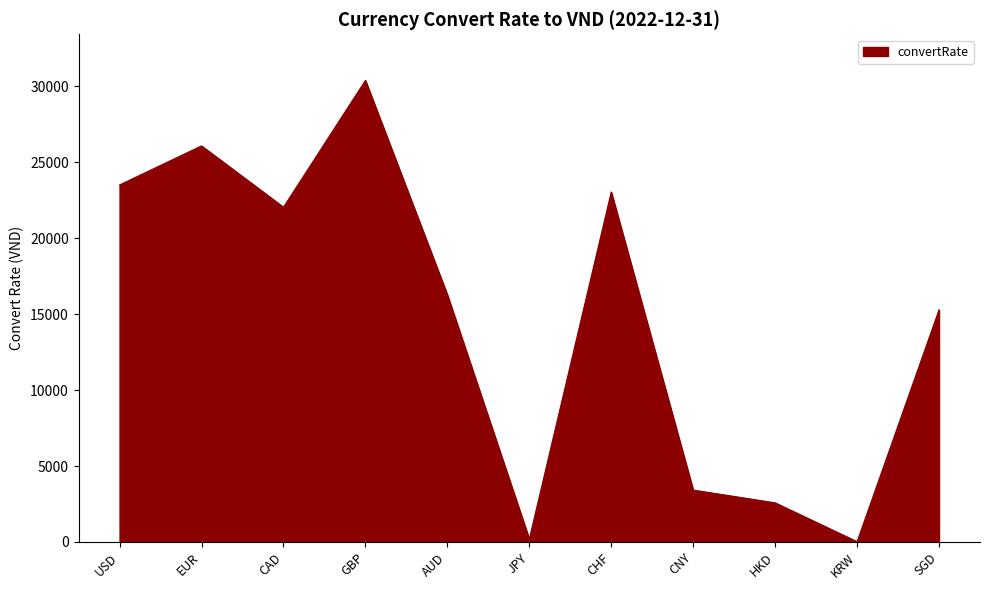

Reading right to left, list all the values displayed in this chart.

15281.3	18.9	2576.7	3416.7	23032.8	191.0	16271.0	30379.0	22035.6	26071.7	23500.0